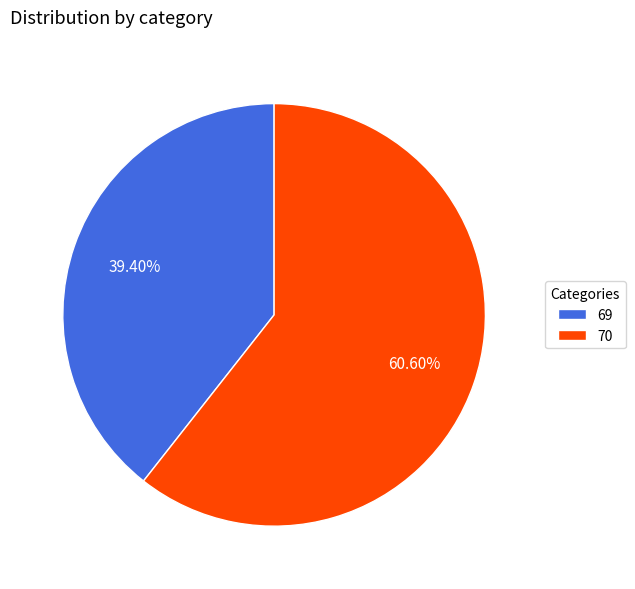

What portion of the pie excludes 70?

39.4%